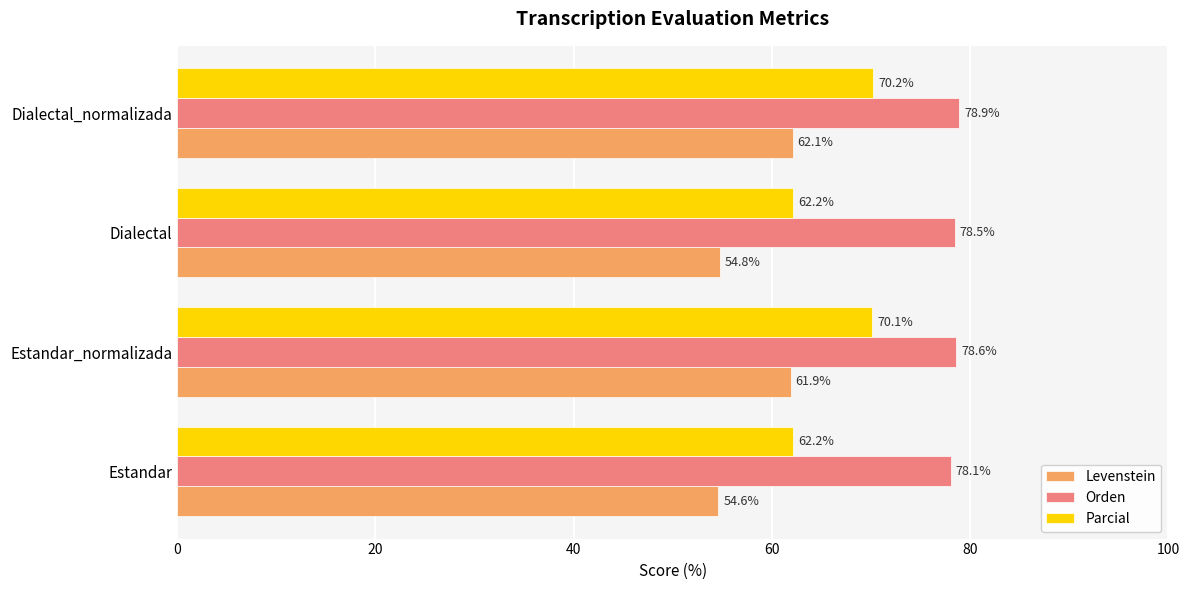

The Levenstein series shows 21.8 at Estandar. True or false?

False